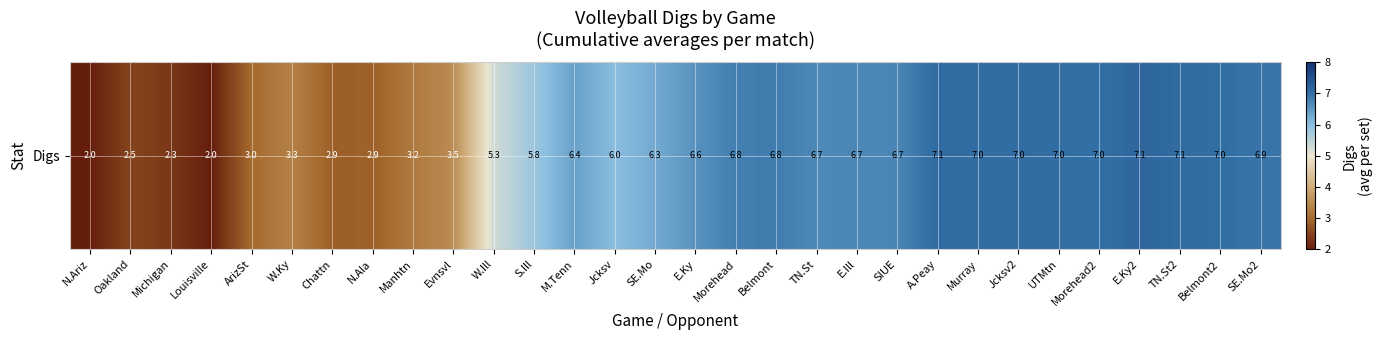

Approximately how many times larger is the value at E.Ill compared to Evnsvl?

1.9